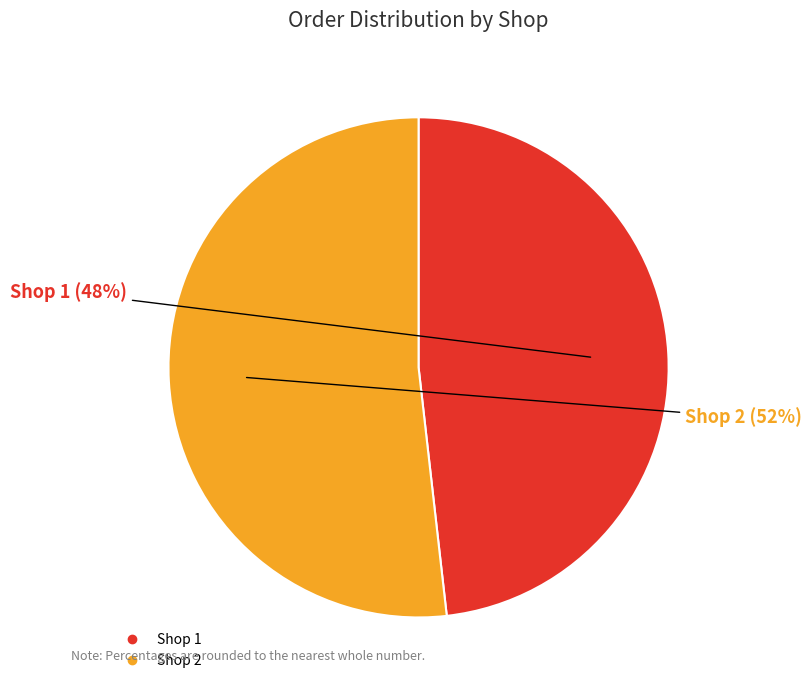

To the nearest percent, what is the difference between the Shop 1 and Shop 2 slice percentages?

4%